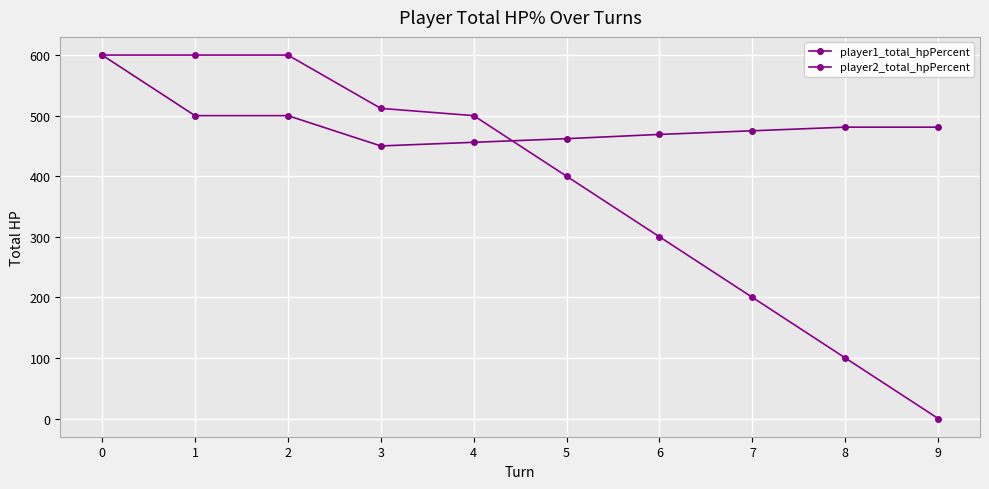

At 5, list the series in order from largest to smallest.

player1_total_hpPercent, player2_total_hpPercent